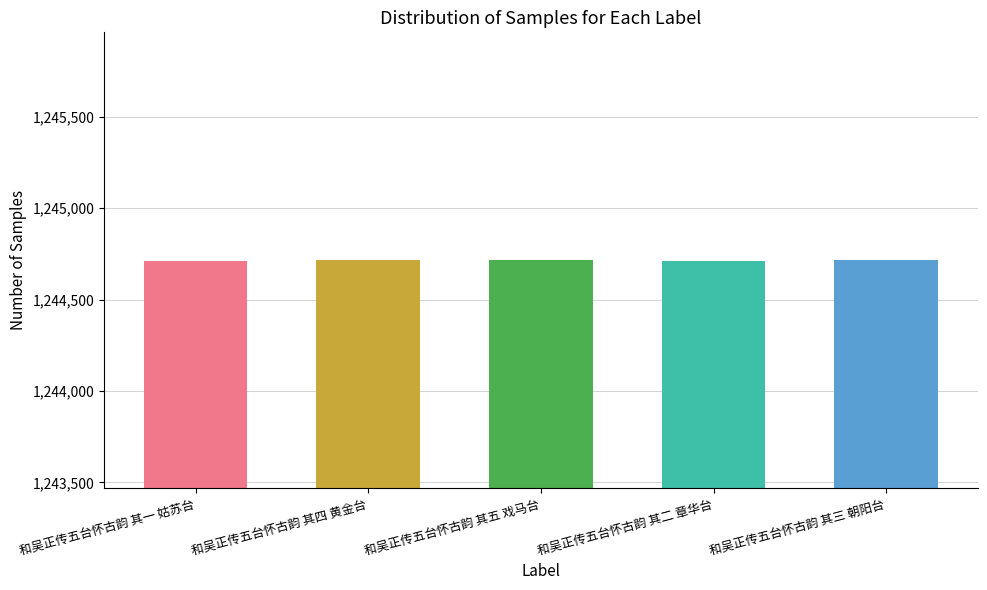

What is the smallest value displayed?

1244712